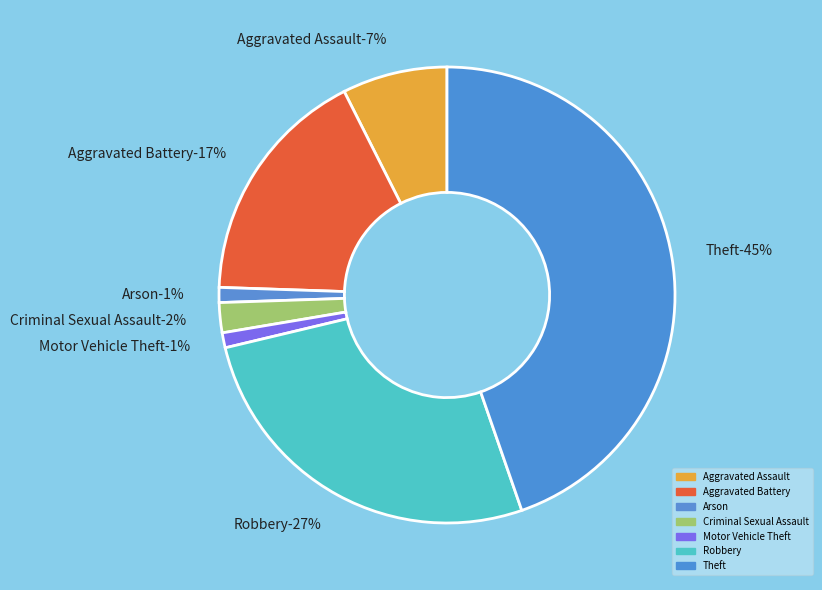

To the nearest percent, what portion does Theft represent?

45%